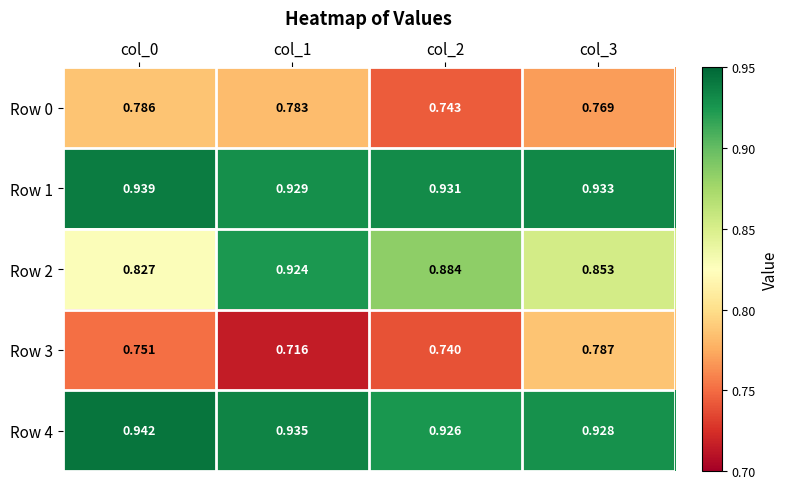

Is the value of Row 1 at col_3 greater than the value of Row 4 at col_2?

Yes